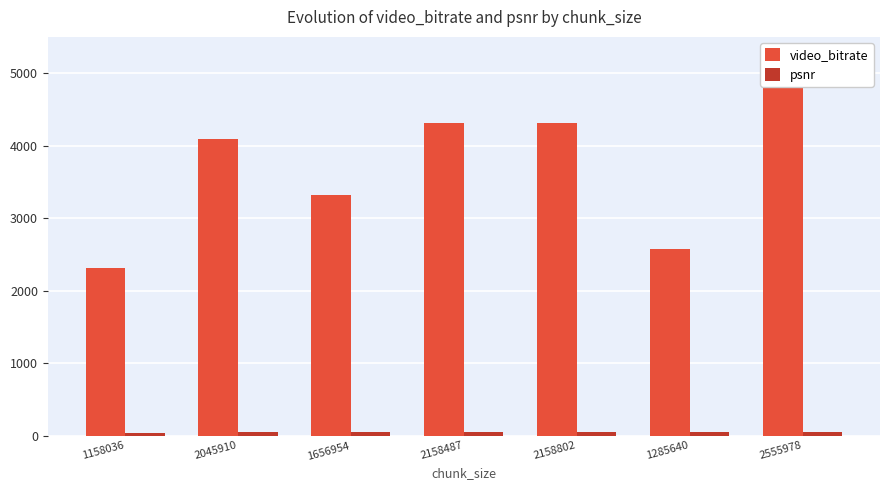

How many values in the psnr series are below 46?

3